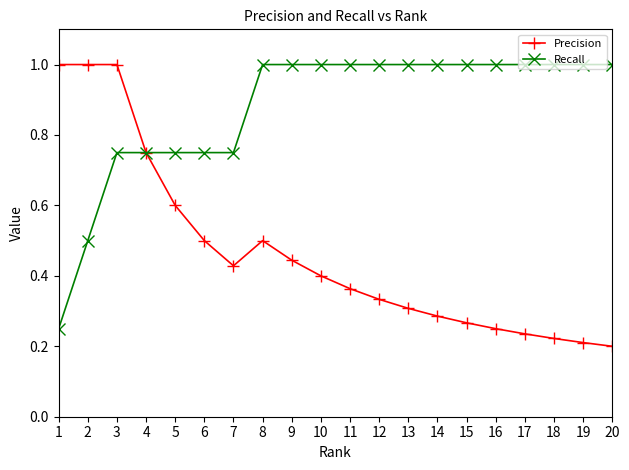

What is the maximum value shown in the chart?

1.0